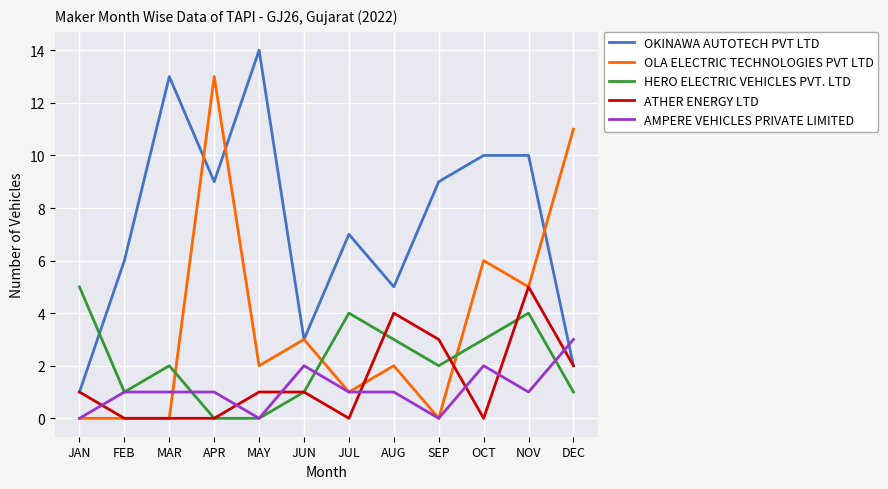

What are all the series names shown in the legend?

OKINAWA AUTOTECH PVT LTD, OLA ELECTRIC TECHNOLOGIES PVT LTD, HERO ELECTRIC VEHICLES PVT. LTD, ATHER ENERGY LTD, AMPERE VEHICLES PRIVATE LIMITED